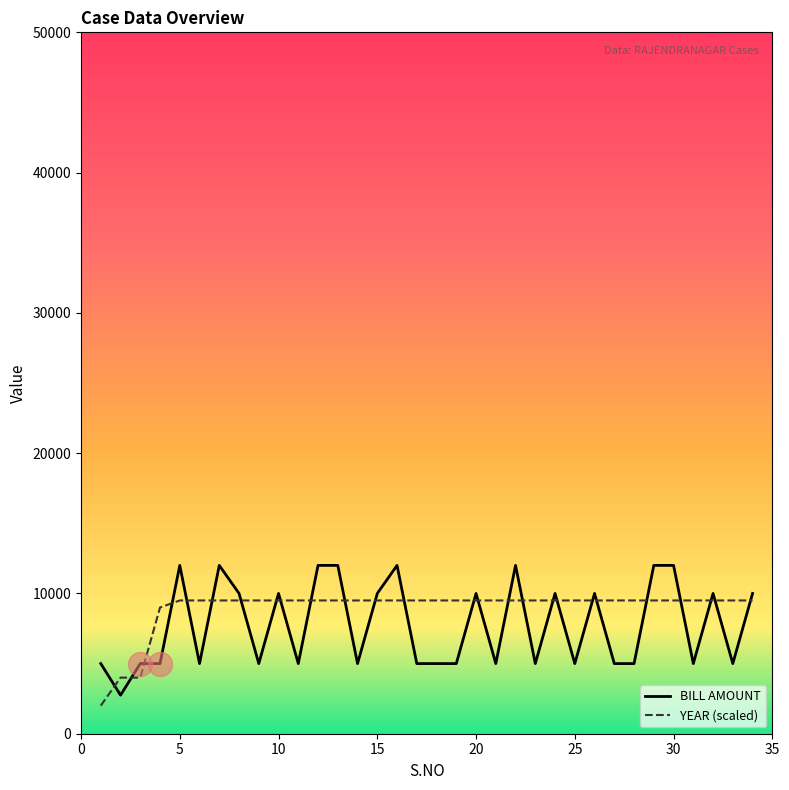

List the series in order of their peak value, lowest first.

YEAR (scaled), BILL AMOUNT